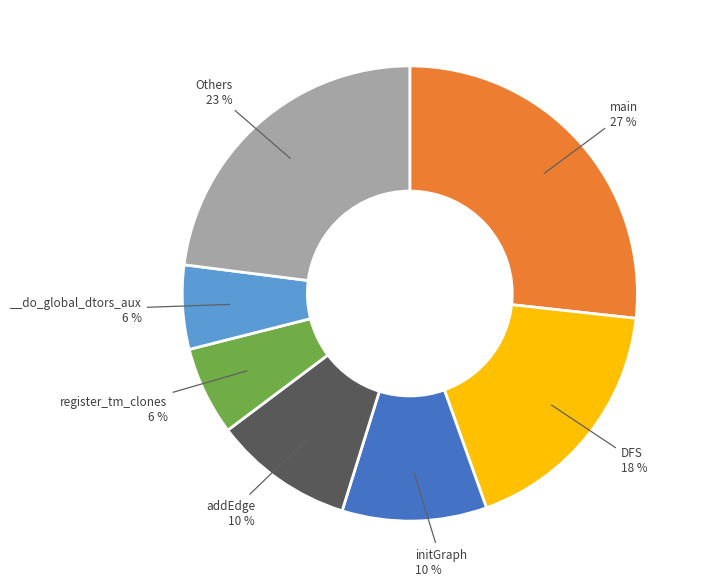

To the nearest percent, what is the average slice percentage?

14%